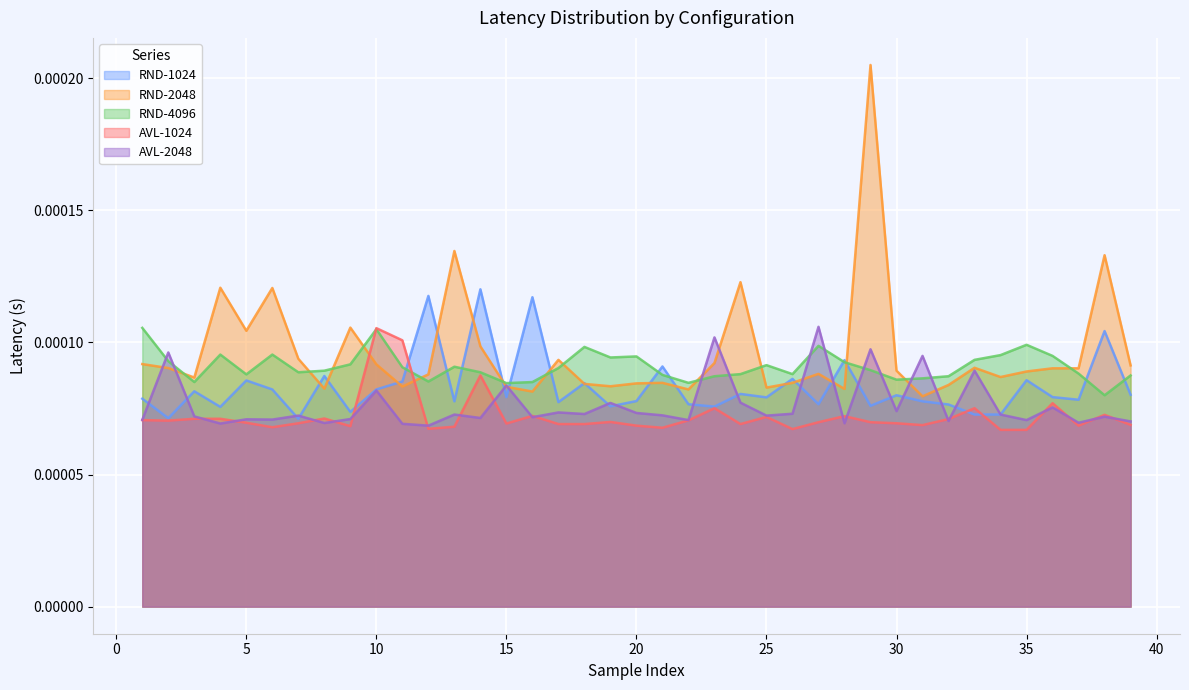

True or false: RND-2048 and RND-4096 cross at least once.

True